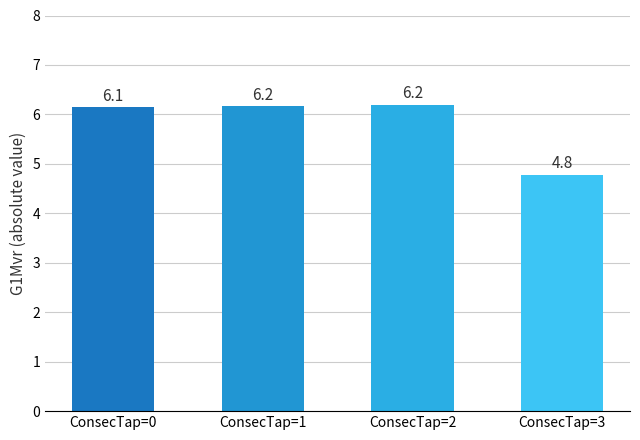

Reading right to left, list all the values displayed in this chart.

4.8	6.2	6.2	6.1